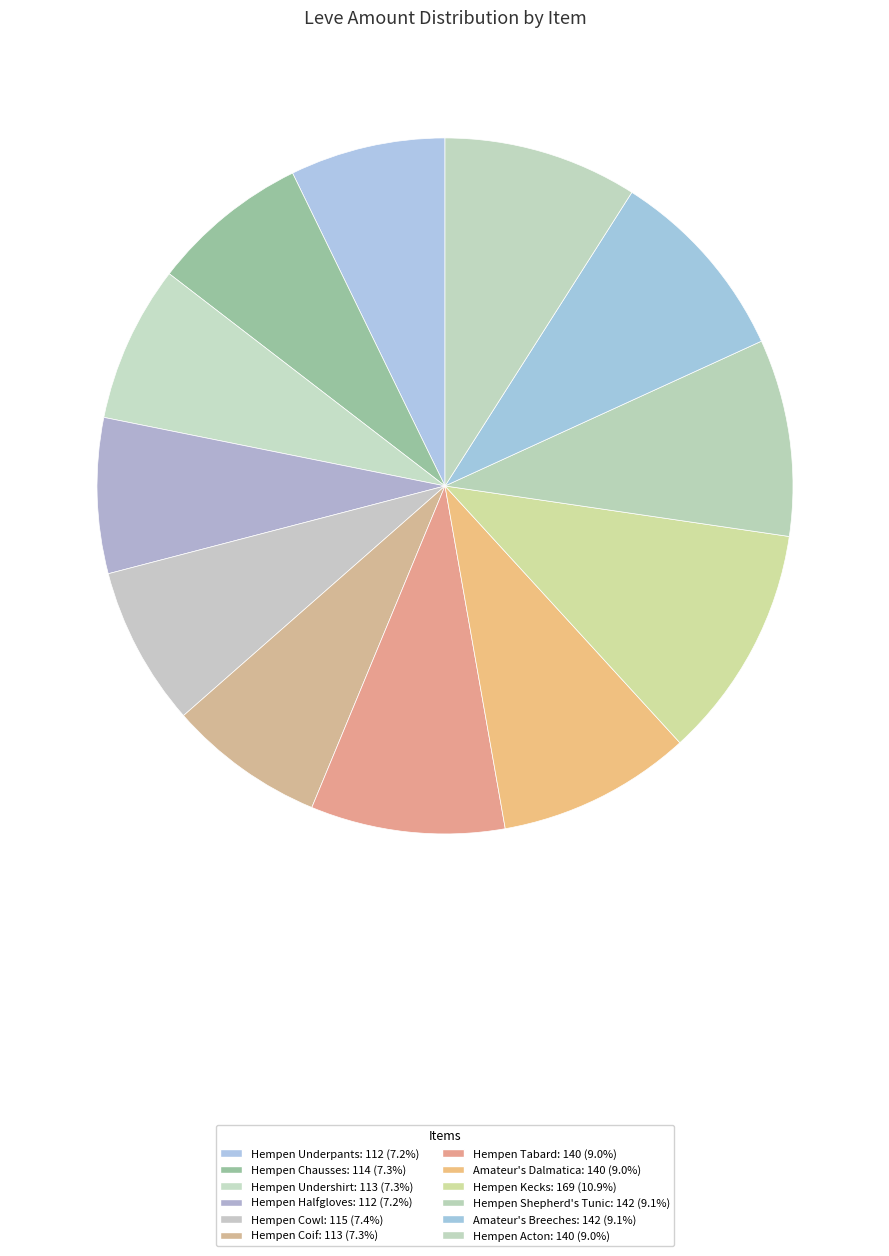

To the nearest percent, what percentage of the pie is Amateur's Dalmatica?

9%